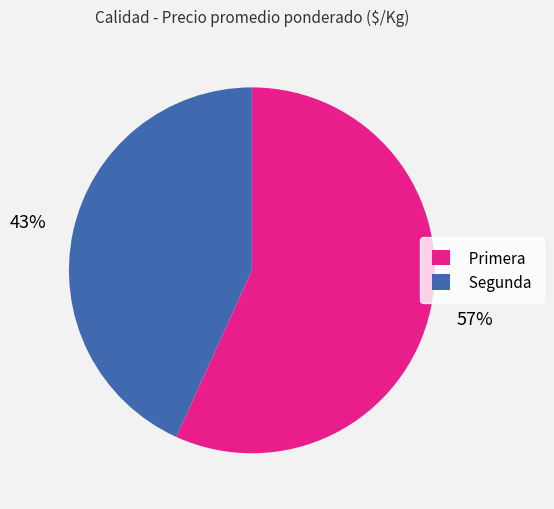

What percentage is the Segunda slice, to the nearest percent?

43%